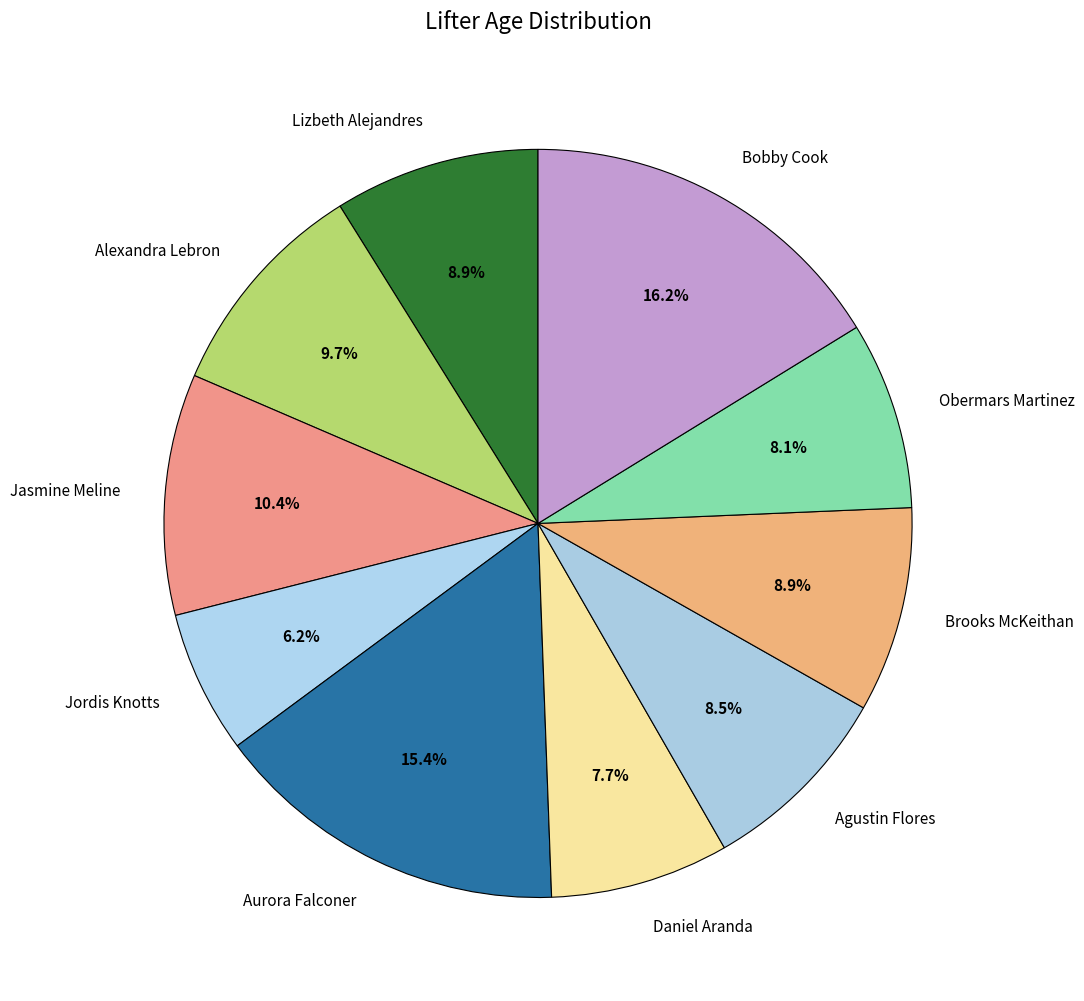

Is there any slice that represents more than half of the pie?

No